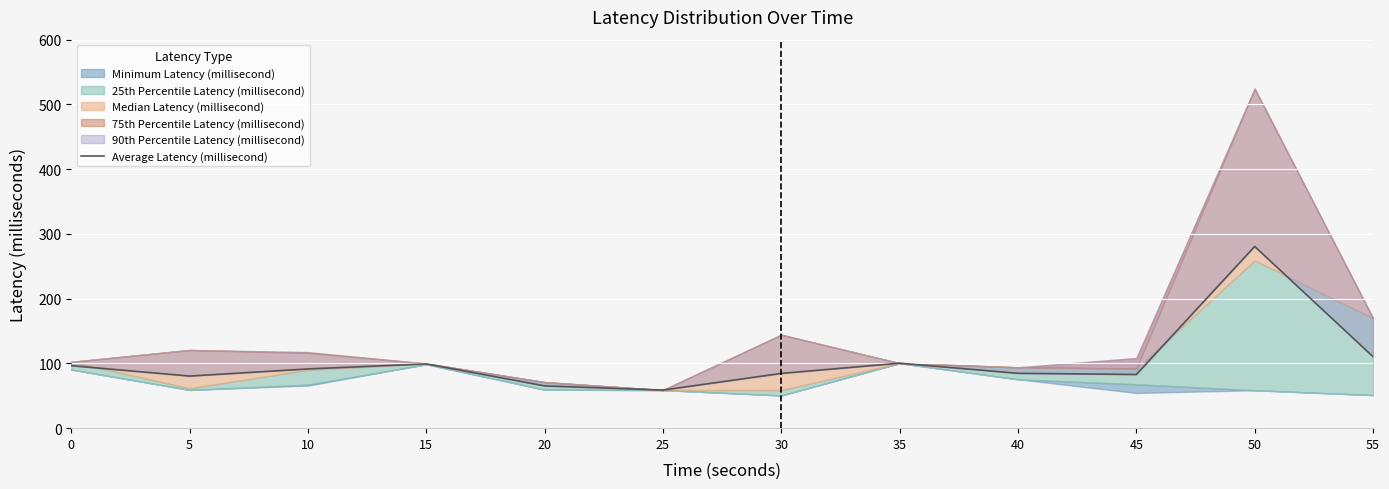

How many lines are shown in the chart?

1